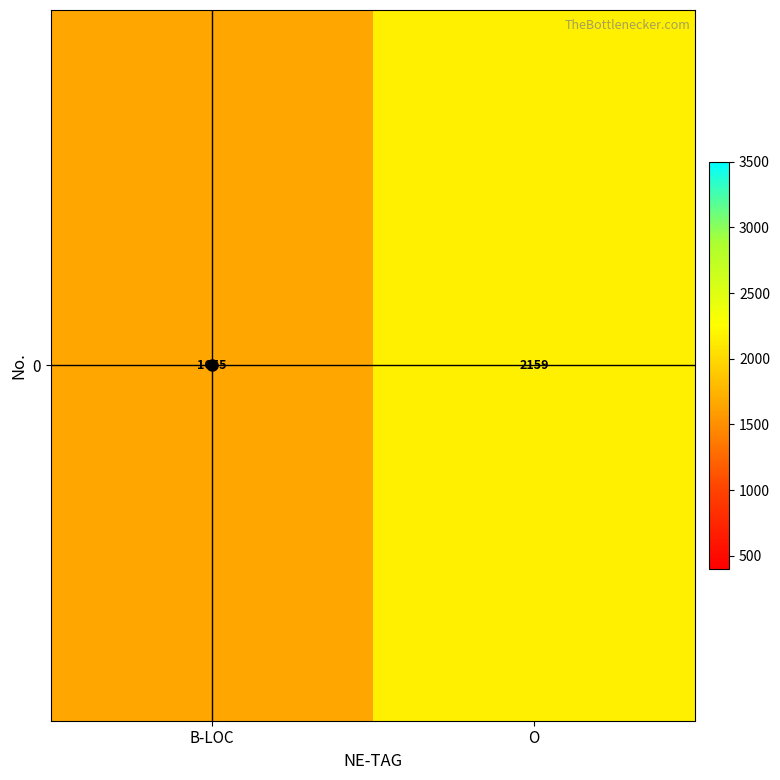

The chart shows a value of 2159.1 at O. True or false?

True